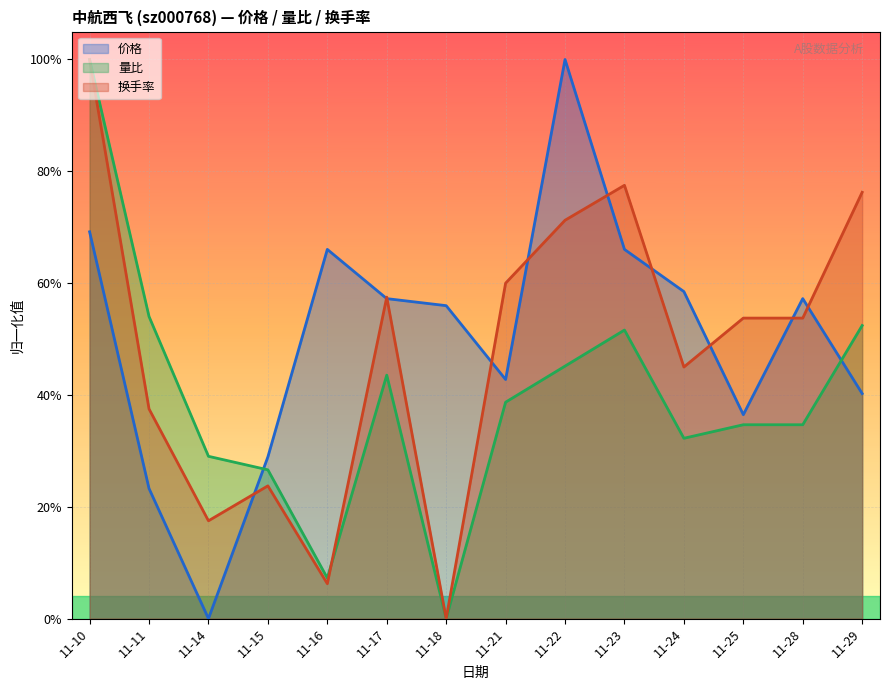

What is the value of the 换手率 point at the 12th from the left?

0.5